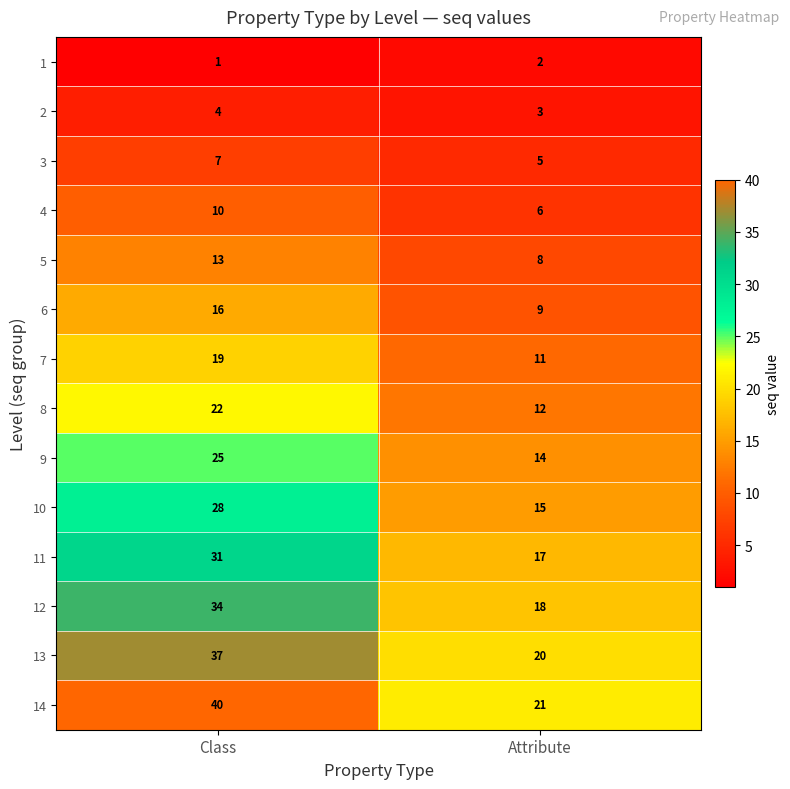

True or false: 1 has a value of 2 at Attribute.

True